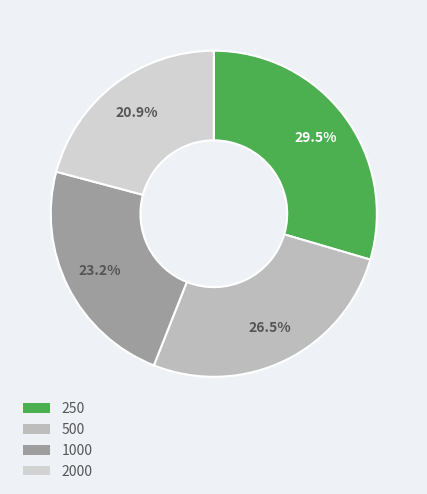

Which slice is the largest?

250